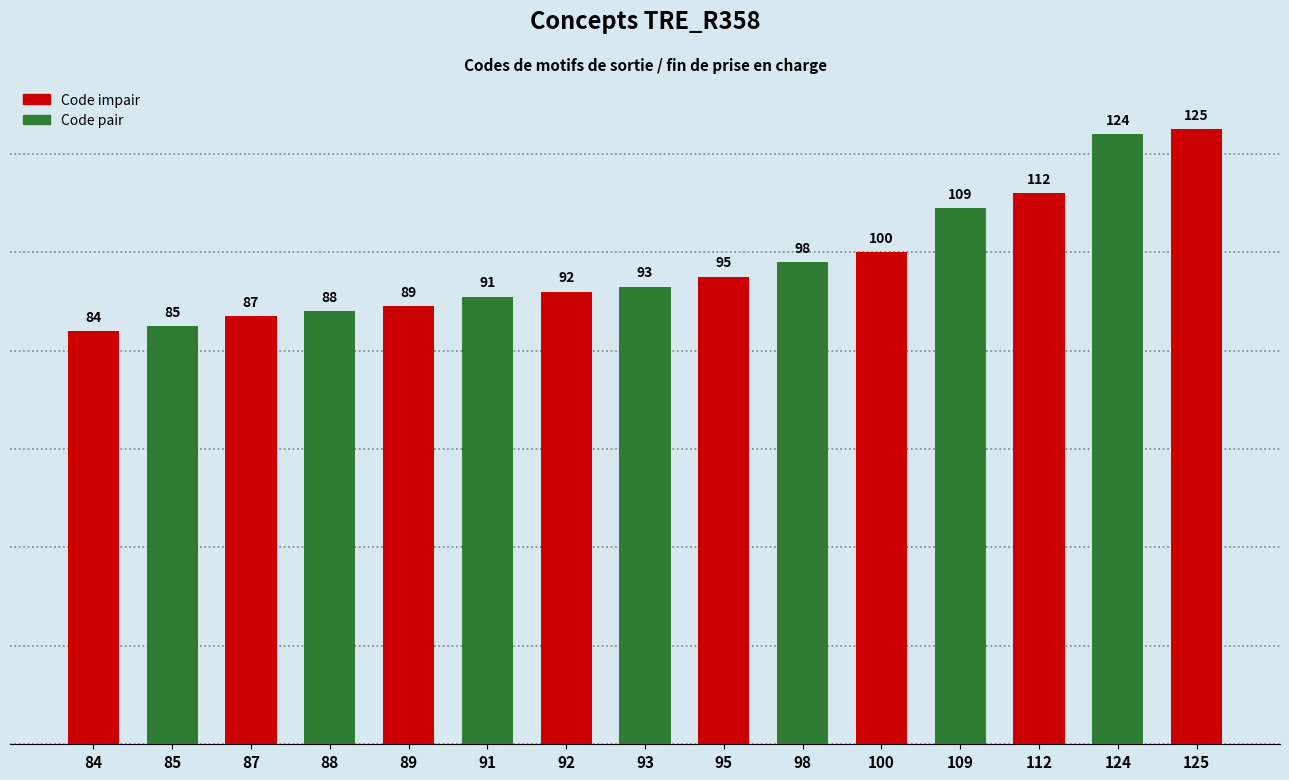

What is the value of the 8th bar from the left?

93